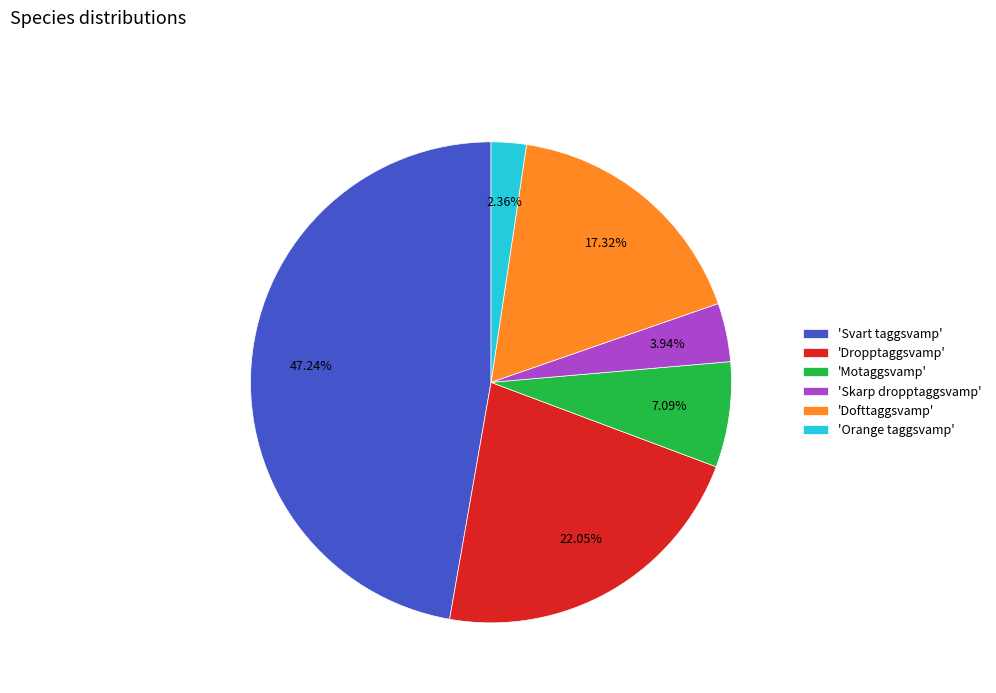

Combined, do 'Motaggsvamp' and 'Svart taggsvamp' account for over 50%?

Yes